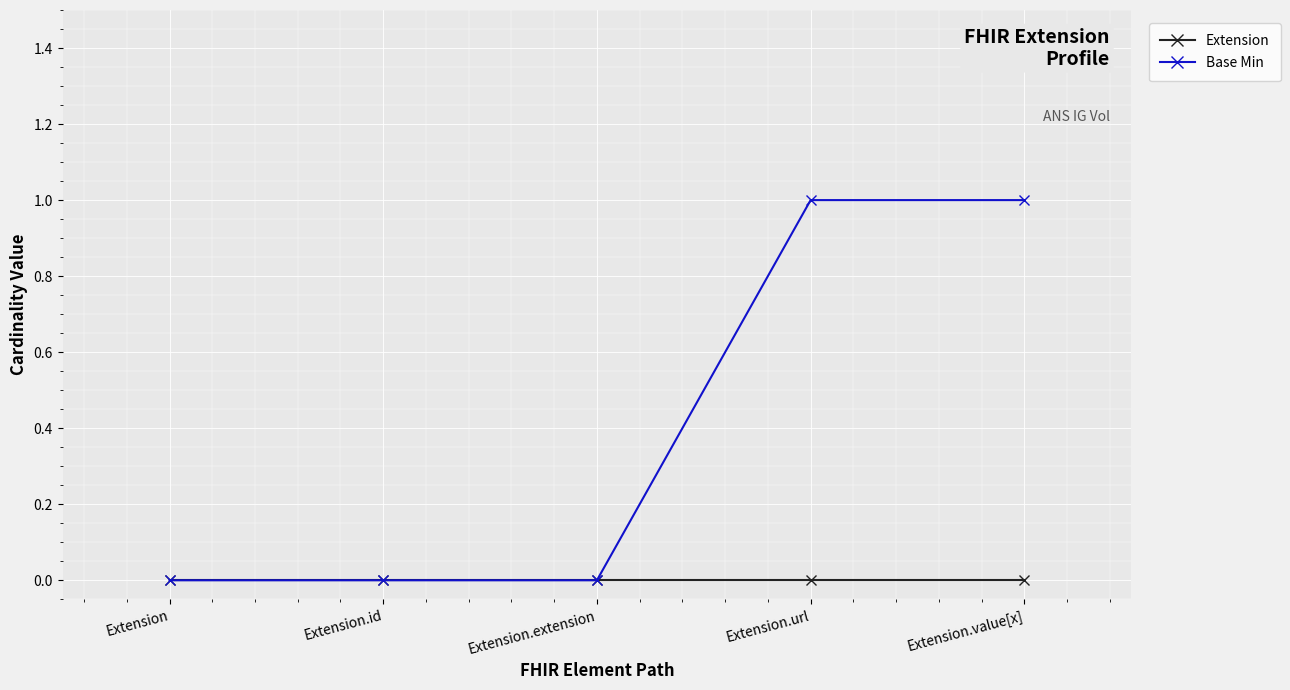

Reading right to left, extract all data points from this chart.

Extension: Extension.value[x]=0	Extension.url=0	Extension.extension=0	Extension.id=0	Extension=0
Base Min: Extension.value[x]=1	Extension.url=1	Extension.extension=0	Extension.id=0	Extension=0